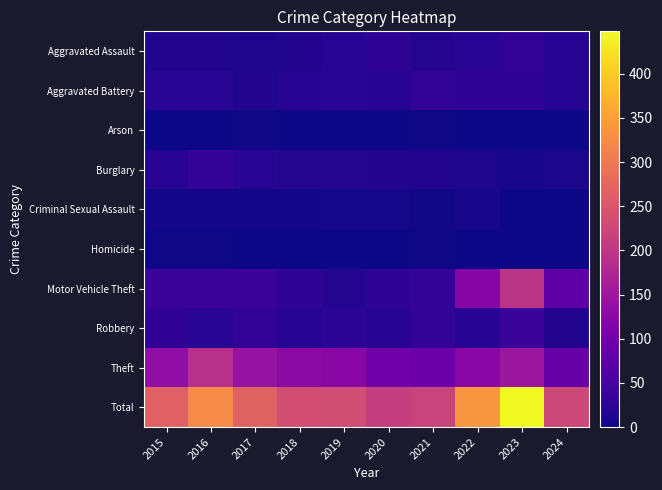

Reading left to right, extract all data points from this chart.

Aggravated Assault: 2015=15	2016=15	2017=12	2018=15	2019=21	2020=27	2021=17	2022=22	2023=28	2024=20
Aggravated Battery: 2015=22	2016=21	2017=15	2018=20	2019=21	2020=20	2021=28	2022=27	2023=26	2024=19
Arson: 2015=1	2016=1	2017=2	2018=0	2019=1	2020=0	2021=2	2022=0	2023=1	2024=0
Burglary: 2015=20	2016=32	2017=22	2018=17	2019=16	2020=15	2021=14	2022=12	2023=7	2024=9
Criminal Sexual Assault: 2015=5	2016=4	2017=5	2018=5	2019=6	2020=6	2021=2	2022=7	2023=1	2024=1
Homicide: 2015=2	2016=3	2017=0	2018=1	2019=1	2020=1	2021=2	2022=0	2023=1	2024=0
Motor Vehicle Theft: 2015=38	2016=38	2017=39	2018=27	2019=17	2020=27	2021=32	2022=124	2023=197	2024=77
Robbery: 2015=27	2016=21	2017=28	2018=20	2019=24	2020=20	2021=32	2022=20	2023=37	2024=14
Theft: 2015=135	2016=190	2017=143	2018=131	2019=126	2020=97	2021=91	2022=127	2023=150	2024=87
Total: 2015=265	2016=325	2017=266	2018=236	2019=233	2020=213	2021=220	2022=339	2023=448	2024=227